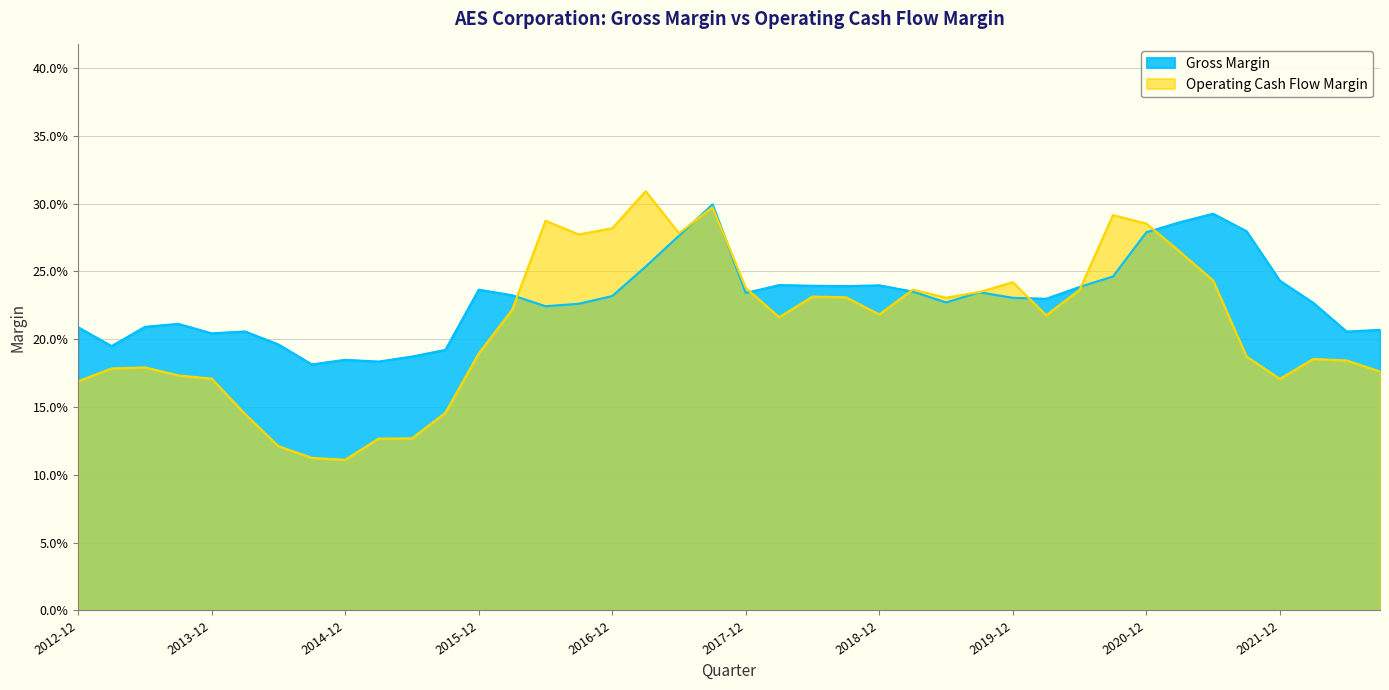

What is the lowest value of the Operating Cash Flow Margin series?

0.1